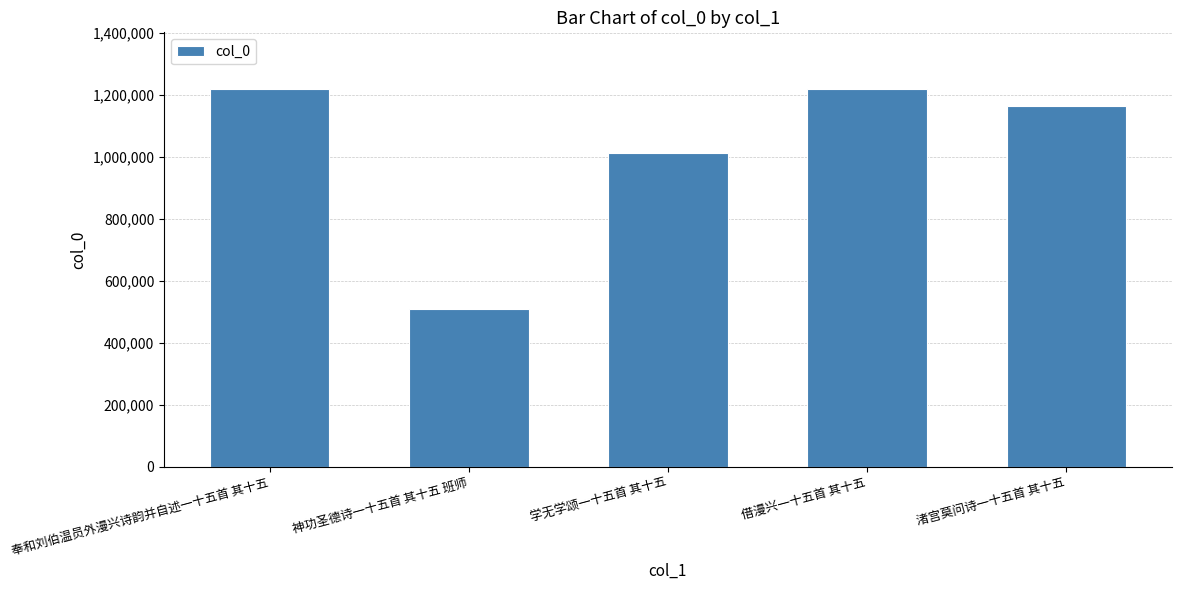

What is the label of the 5th bar from the left?

渚宫莫问诗一十五首 其十五